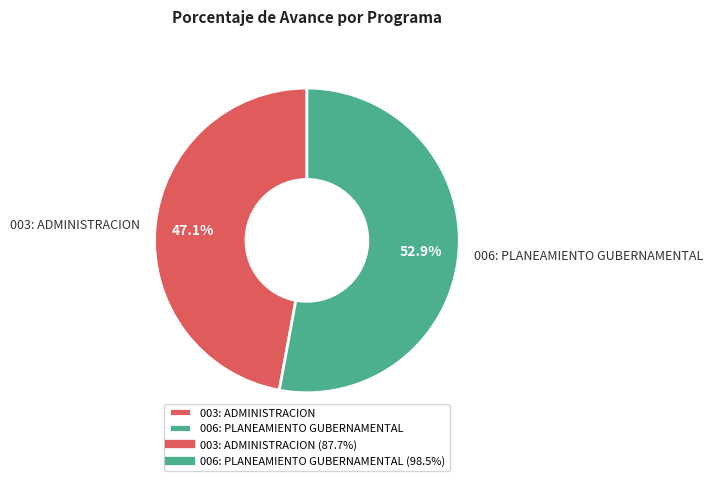

Does any single category account for the majority?

Yes